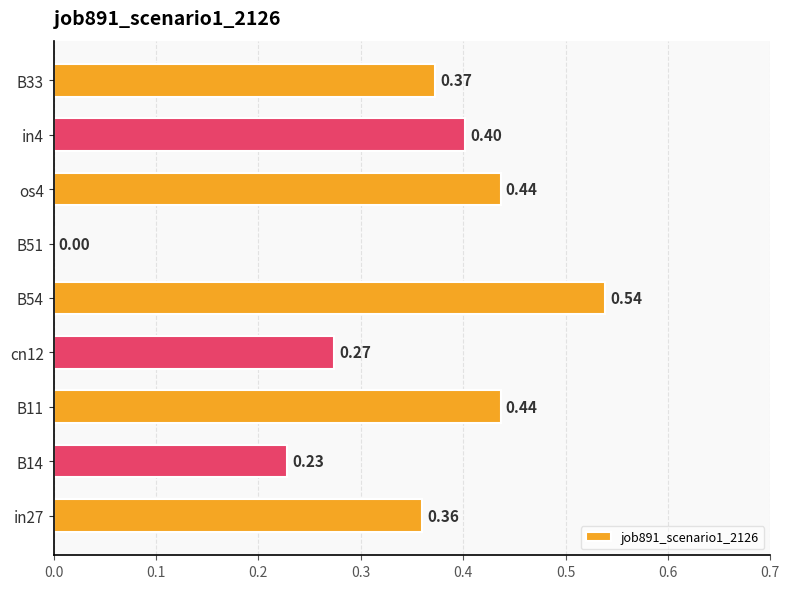

Which label corresponds to the largest value in the chart?

B54